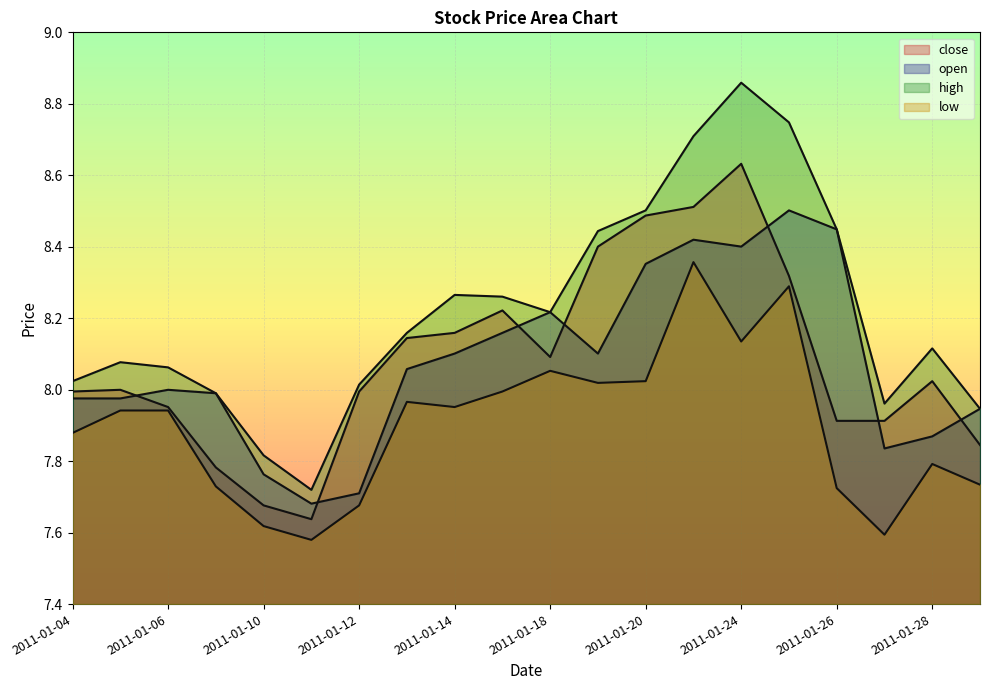

The value of high at 2011-01-10 is 13.3. True or false?

False